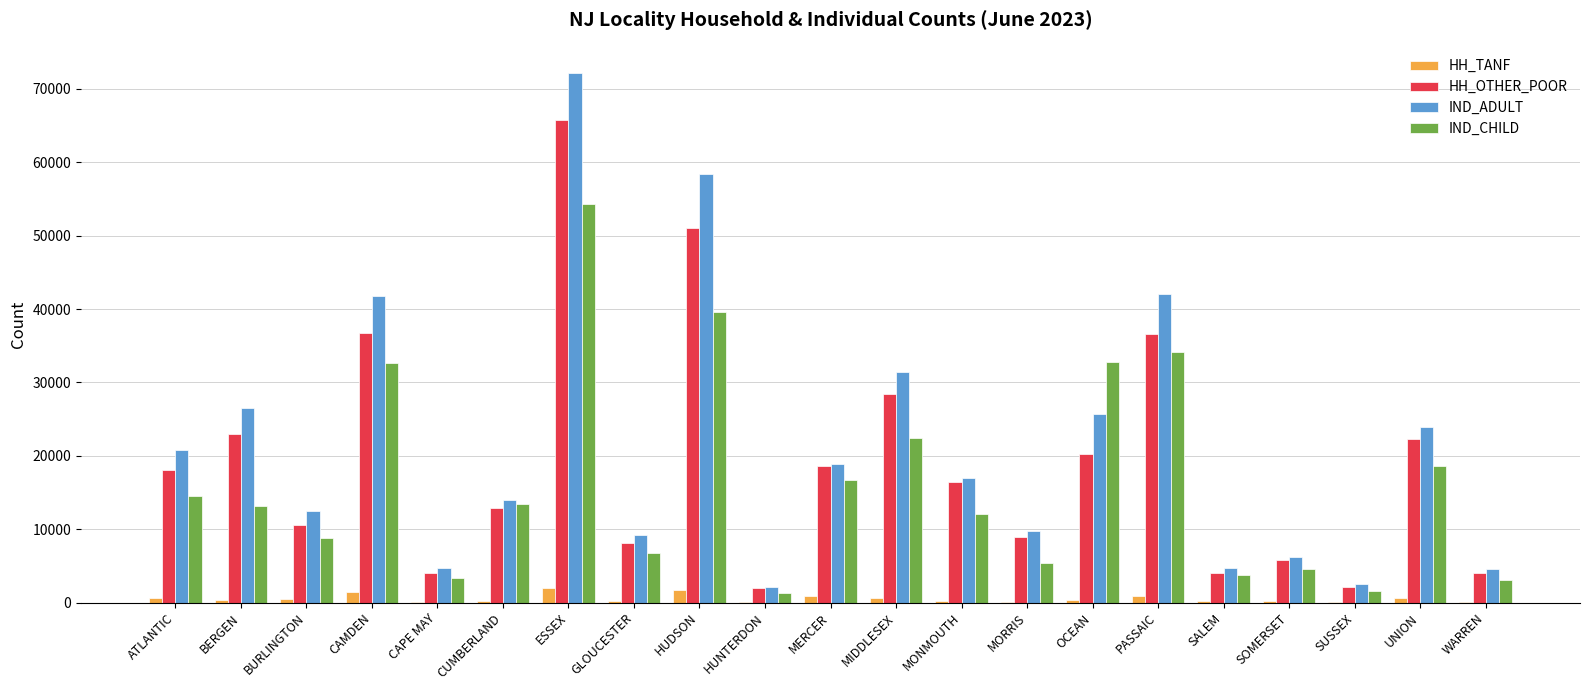

Is it true that IND_CHILD equals 3308 at CAPE MAY?

True